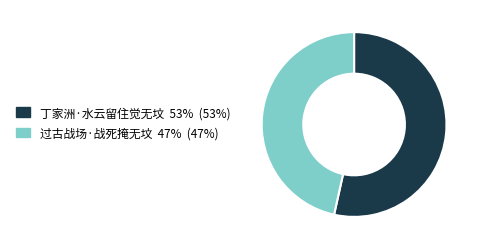

Between 过古战场·战死掩无坟 and 丁家洲·水云留住觉无坟, which is larger?

丁家洲·水云留住觉无坟